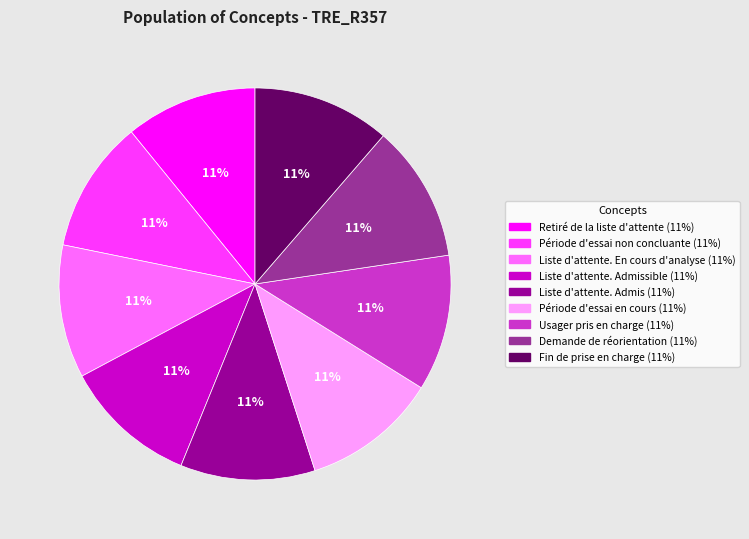

Count the number of slices in the pie.

9